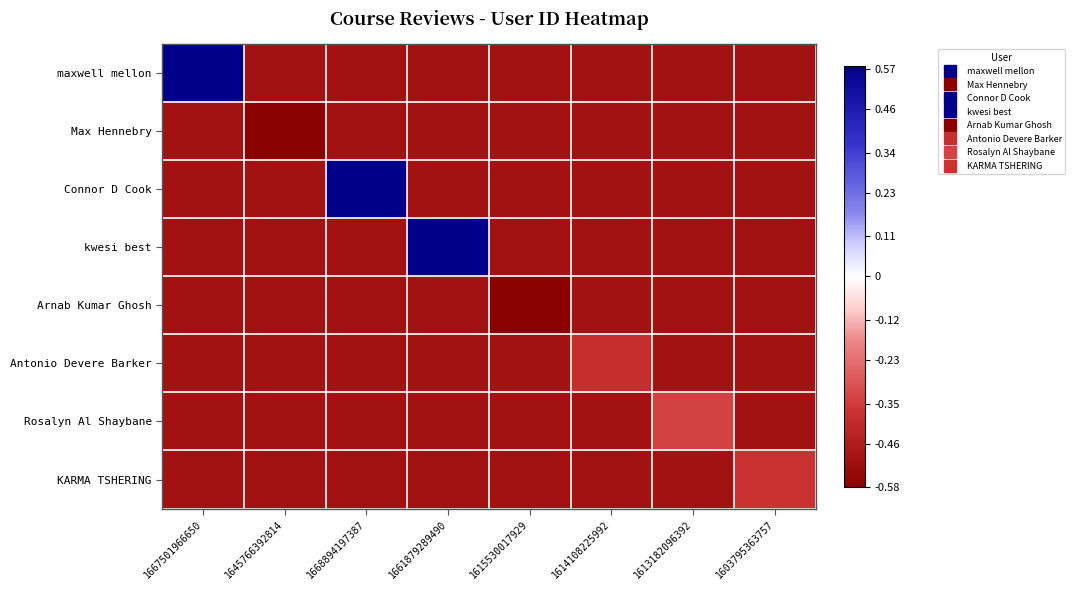

What is the spread (max minus min) of values at 1614108225992?

0.1